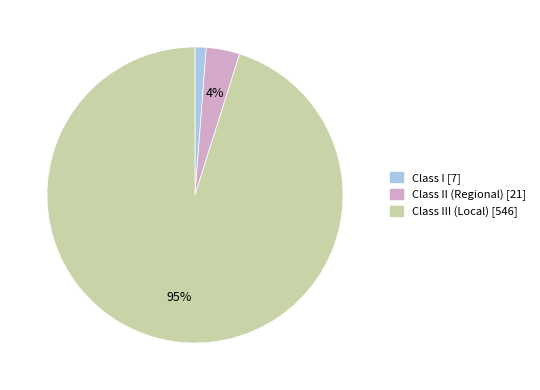

Does any single category account for the majority?

Yes